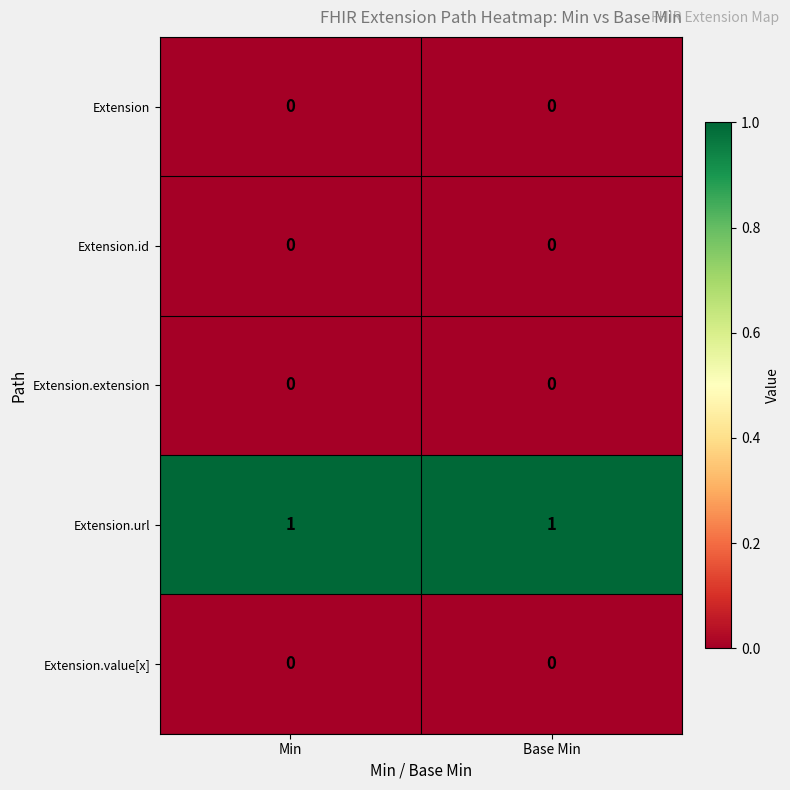

Which series has the largest total across all categories?

Extension.url